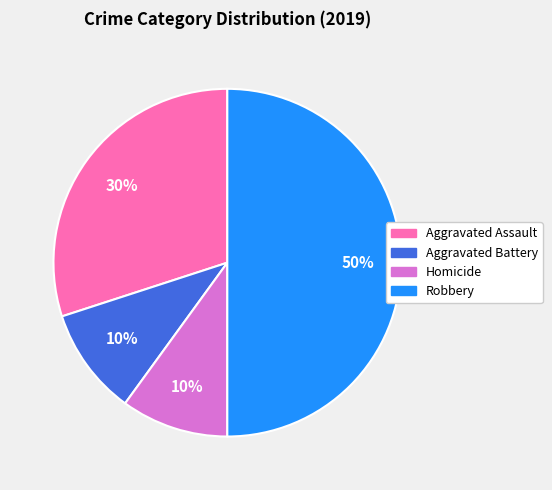

To the nearest percent, what is the average slice percentage?

25%